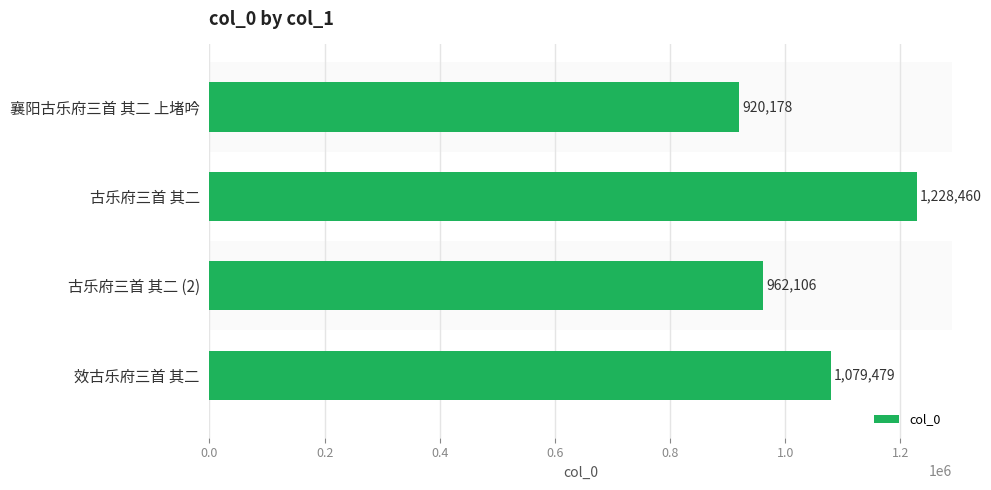

Which label corresponds to the largest value in the chart?

古乐府三首 其二